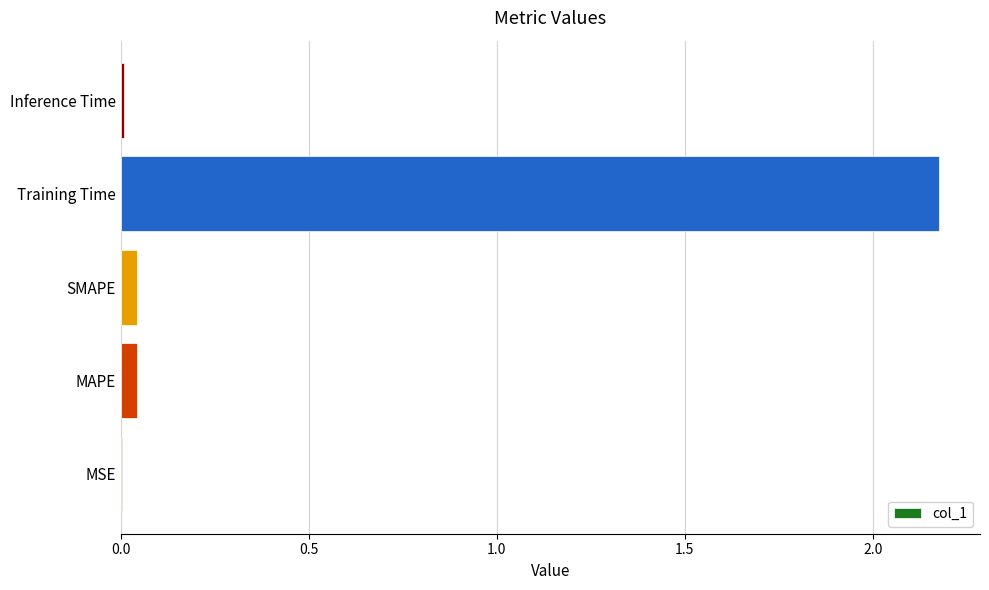

At which category does the chart reach its peak across all series?

Training Time